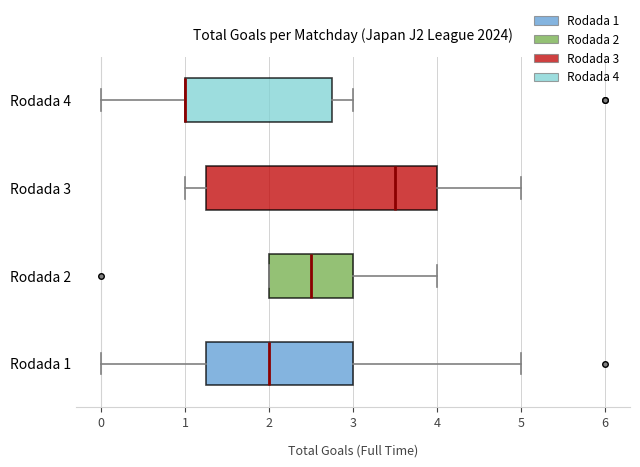

Reading bottom to top, read every box against the x-axis: the position of its median line, the range the box covers, and the ends of its whiskers. The values are not printed on the chart, so give them approximately, as read against the axis.

Rodada 1: median 2.0, box 1.3 to 3.0, whiskers 0.0 to 5.0
Rodada 2: median 2.5, box 2.0 to 3.0, whiskers 2.0 to 4.0
Rodada 3: median 3.5, box 1.3 to 4.0, whiskers 1.0 to 5.0
Rodada 4: median 1.0 (drawn on the box's left edge), box 1.0 to 2.8, whiskers 0.0 to 3.0